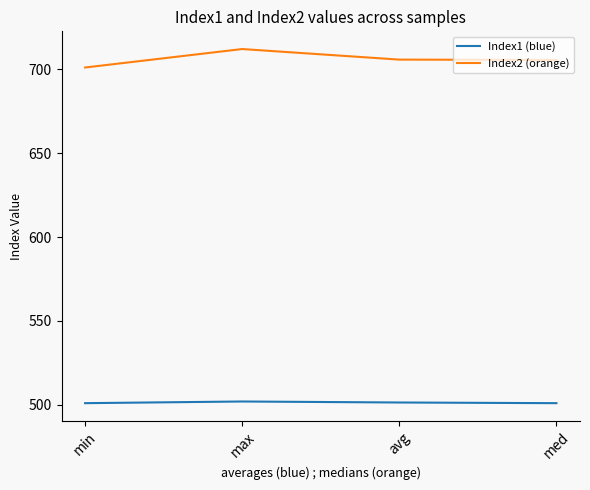

What is the maximum value for Index2 (orange)?

712.0